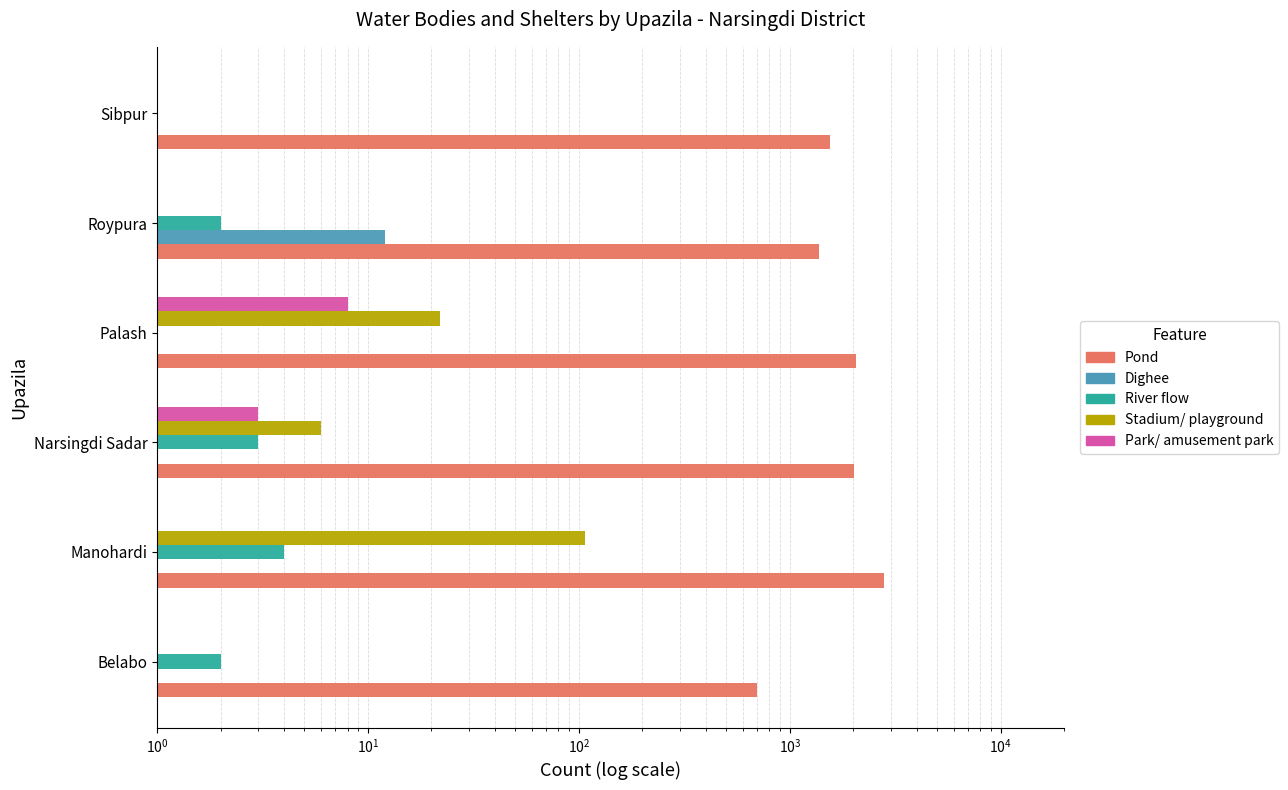

What is the average value of the River flow series?

2.2